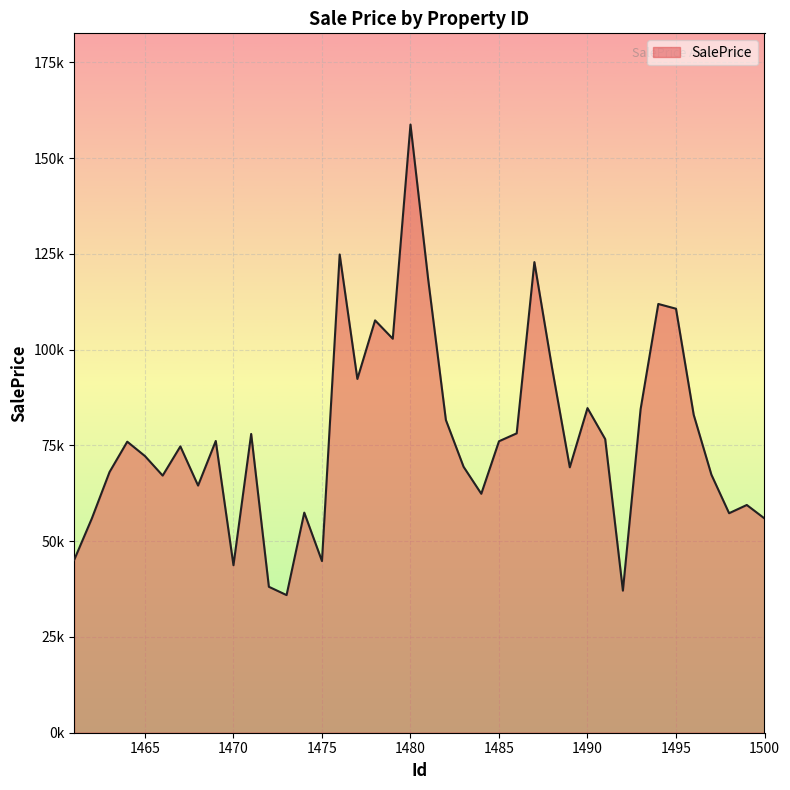

What is the sum of all values?

3085883.7